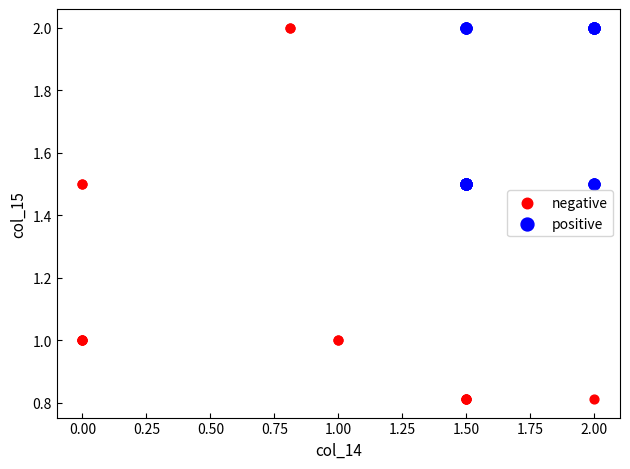

What are all the series names shown in the legend?

negative, positive